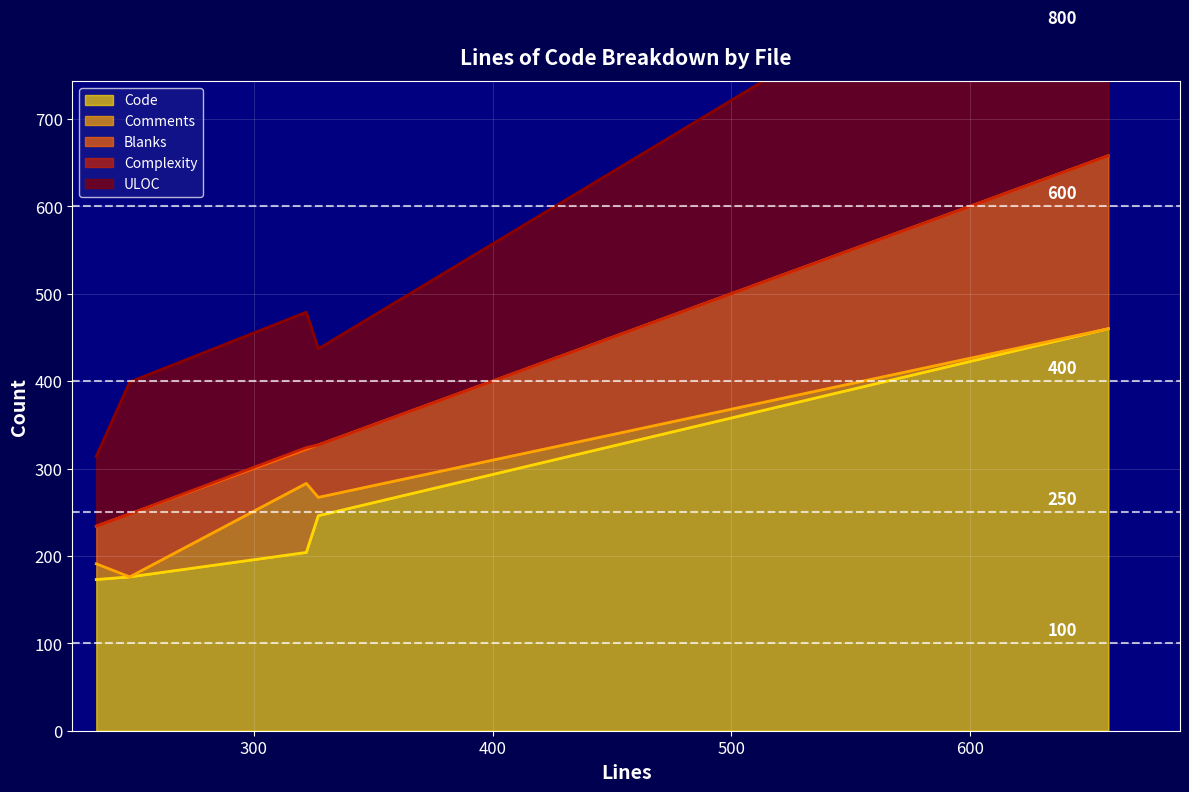

Is the value of Comments at ownable.cairo greater than the value of Complexity at CHANGELOG.md?

Yes